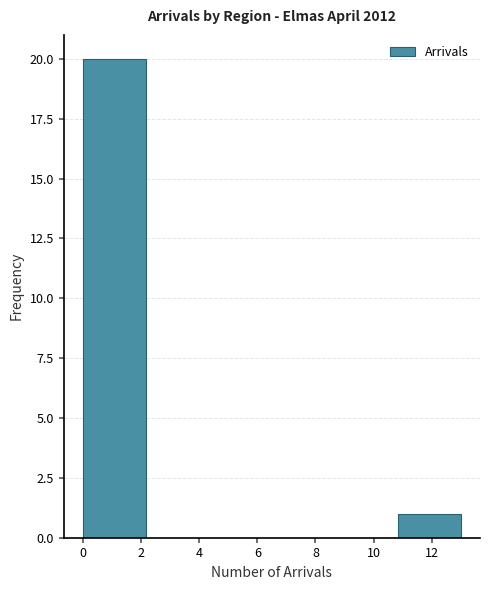

How tall is the bar that spans 10.8 to 13.0 on the x-axis? Neither the bar edges nor the heights are printed on the chart, so give them approximately, as read against the axes.

1